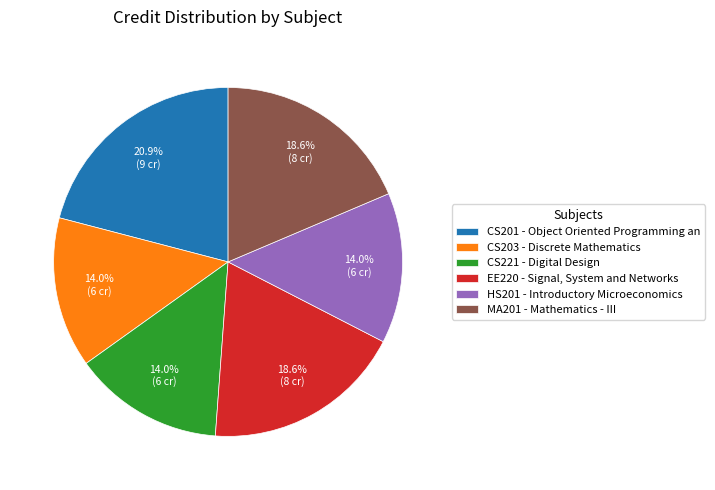

Which slice is the largest?

CS201 - Object Oriented Programming an